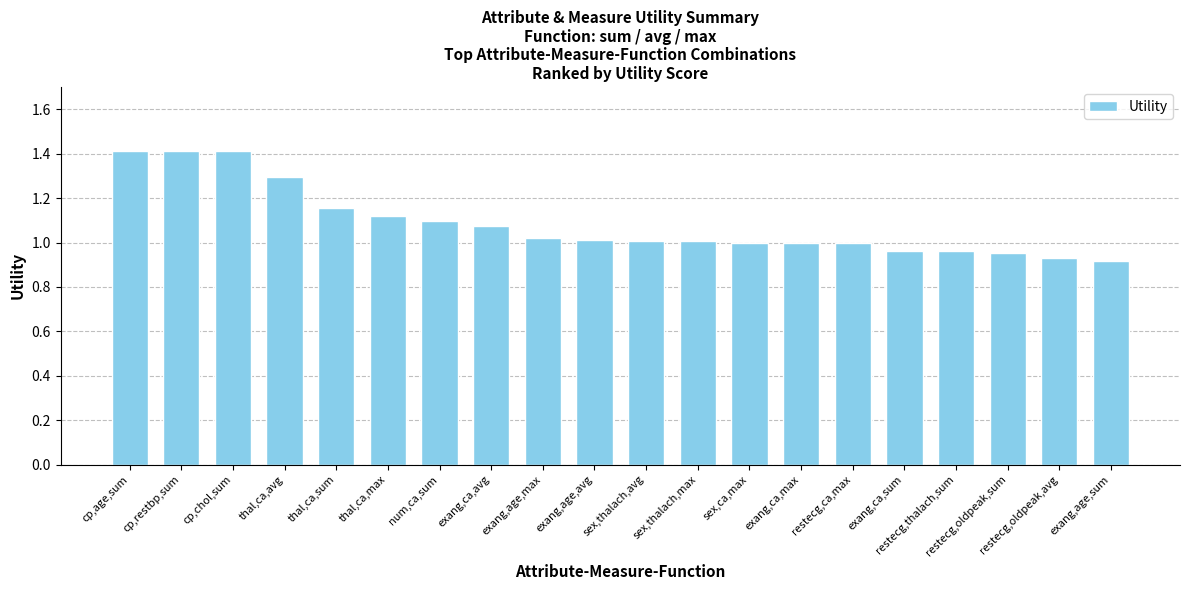

What is the difference between the second highest and minimum values?

0.5